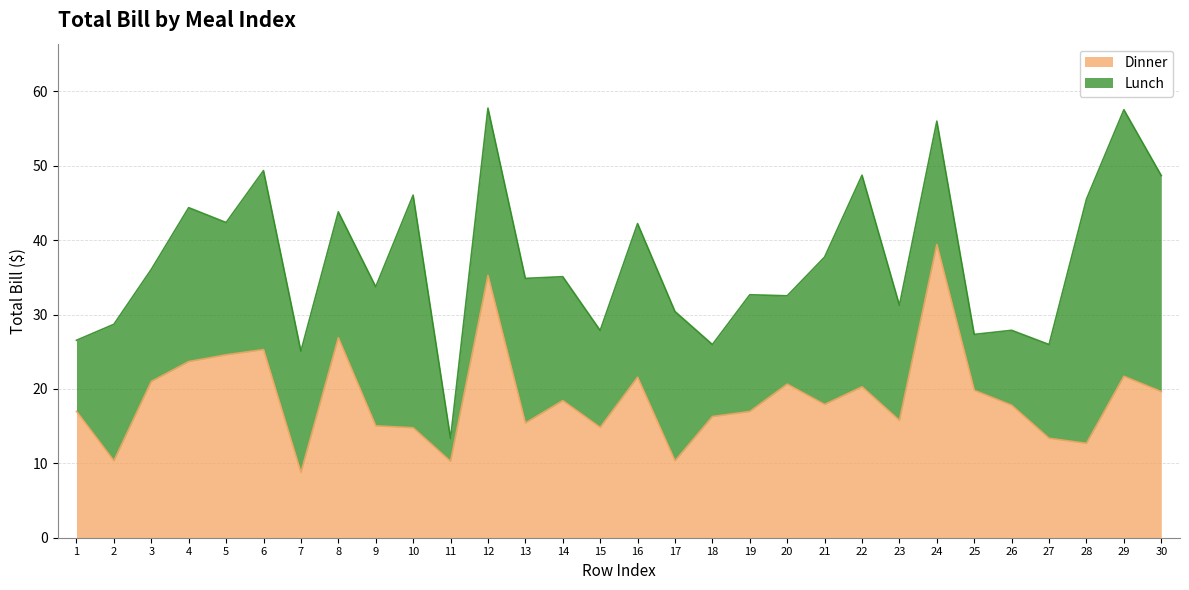

At which category does the chart reach its peak across all series?

24